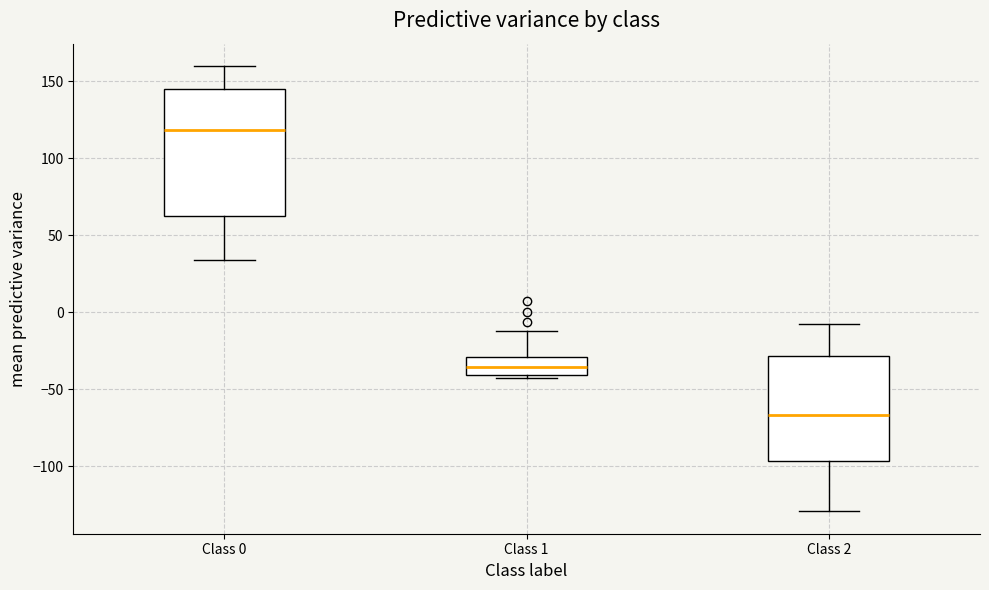

Which box has the highest median line?

Class 0